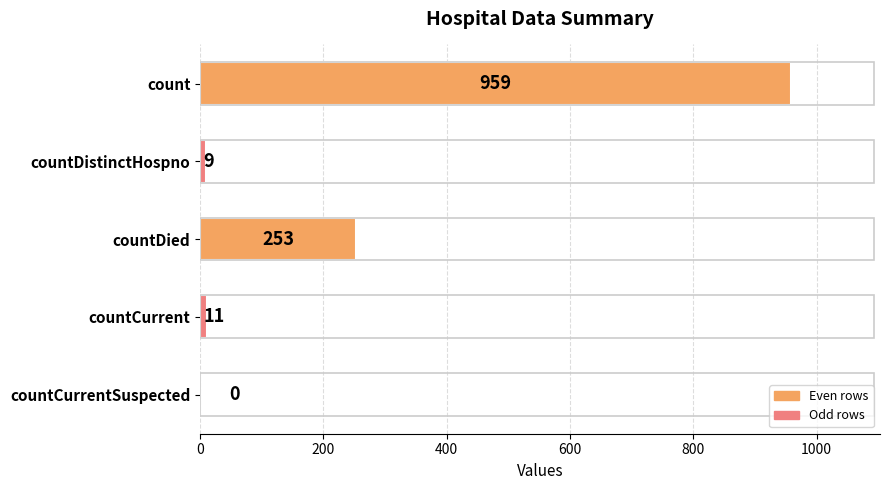

Where is the data nearest to the value 479?

countDied